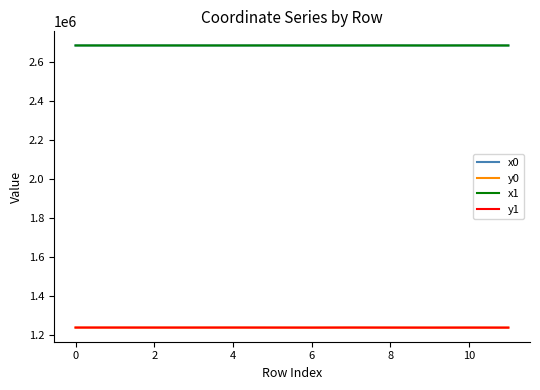

True or false: x1 and y0 intersect in this chart.

False